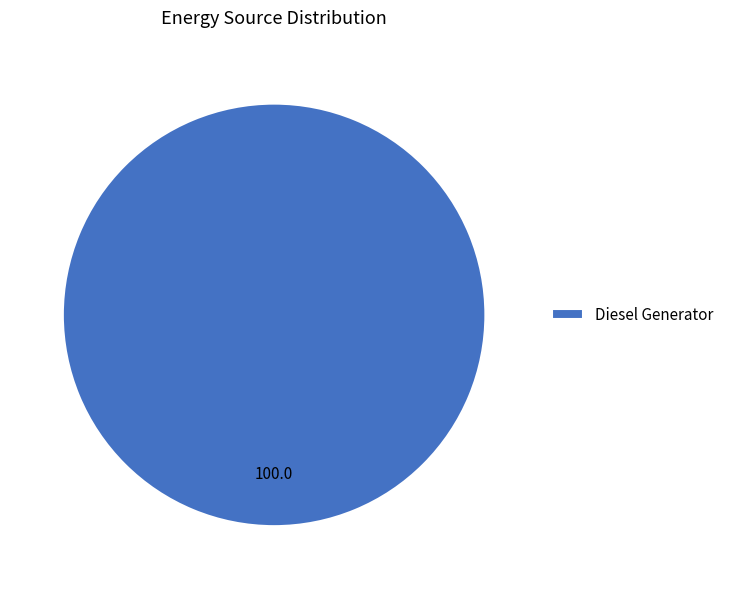

Which category accounts for the majority?

Diesel Generator